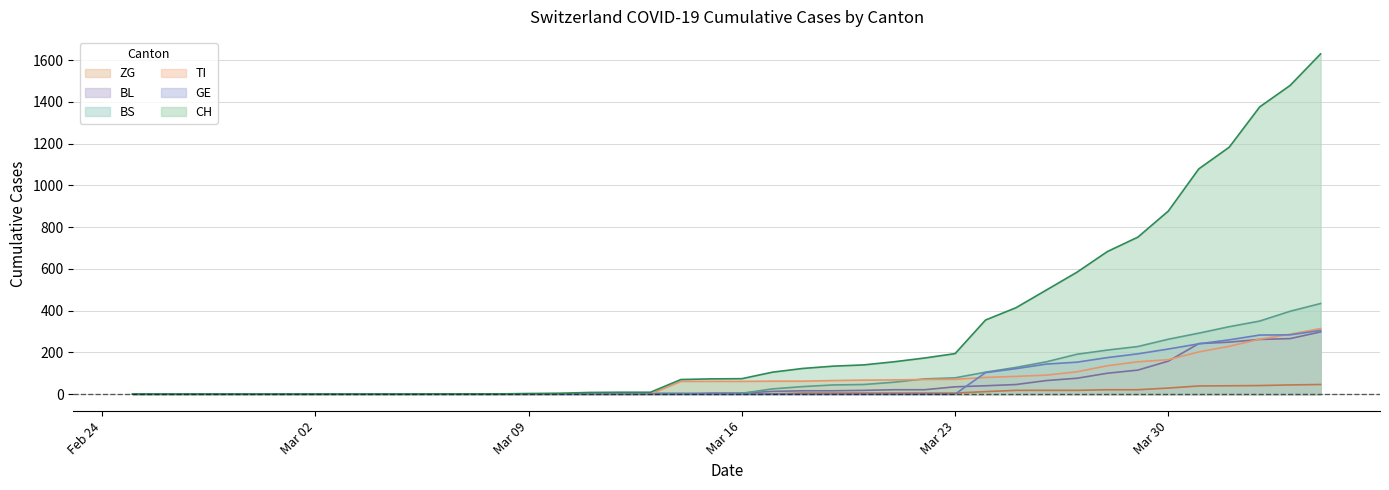

What is the maximum value shown in the chart?

1630